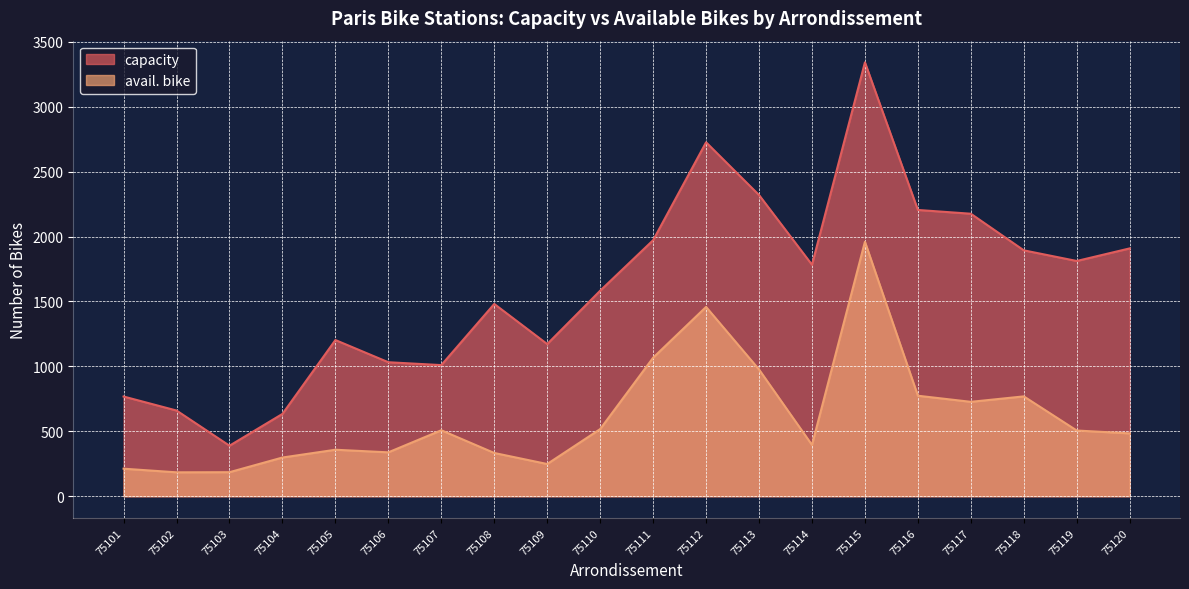

What is the sum of the capacity values at 75110 and 75116?

3788